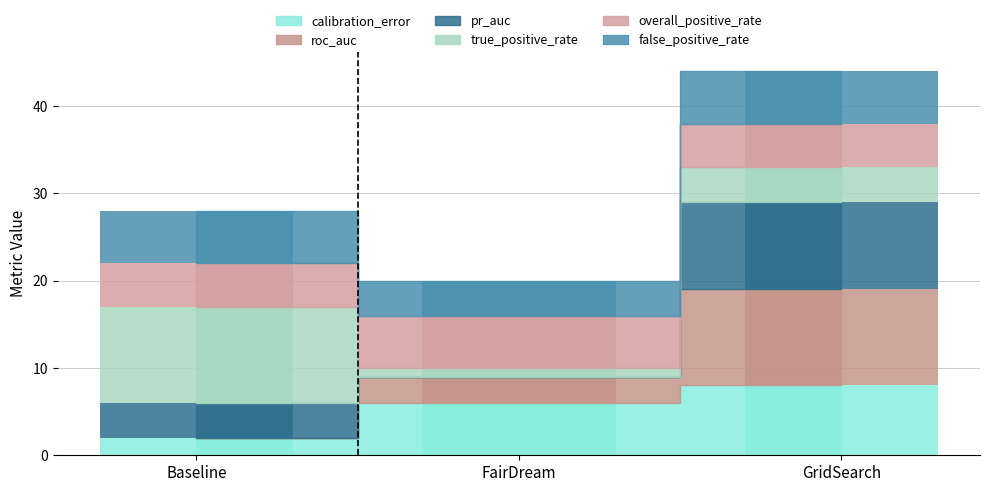

What are all the series names shown in the legend?

calibration_error, roc_auc, pr_auc, true_positive_rate, overall_positive_rate, false_positive_rate